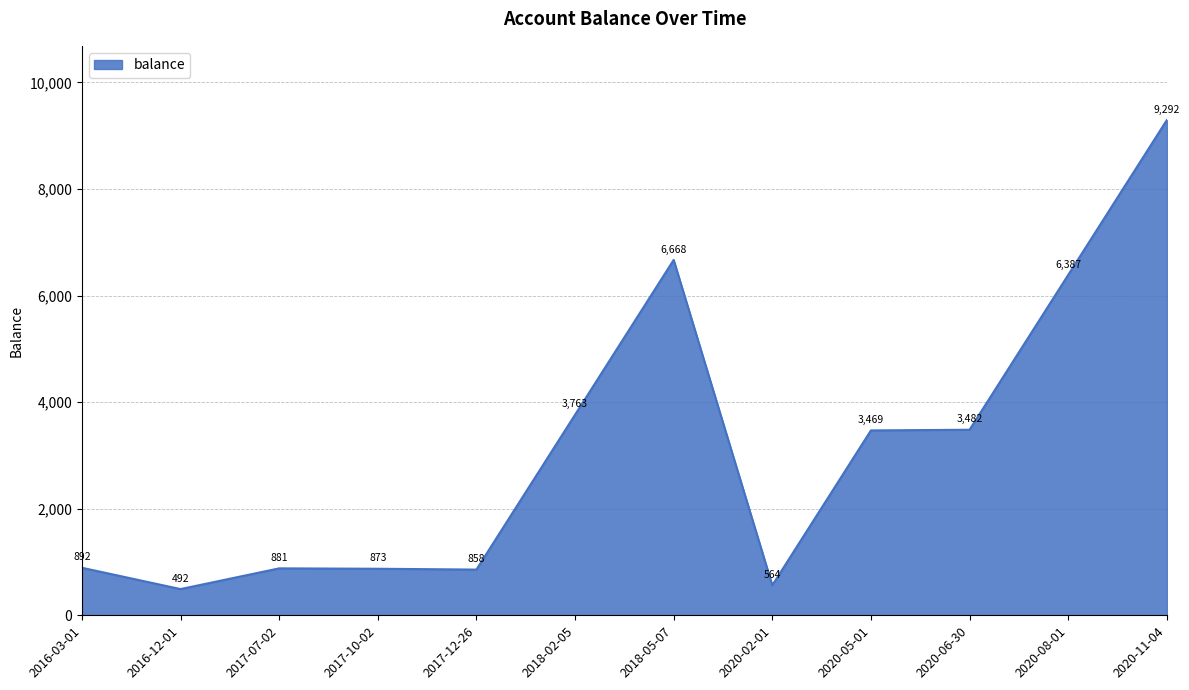

True or false: the data shows 1829.3 at 2018-02-05.

False